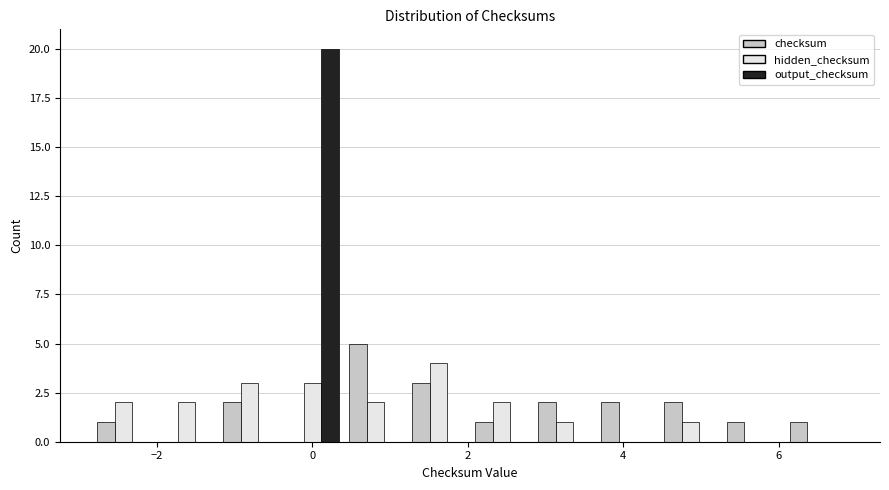

In the output_checksum series, which range on the x-axis has the tallest bar?

-0.4 to 0.4